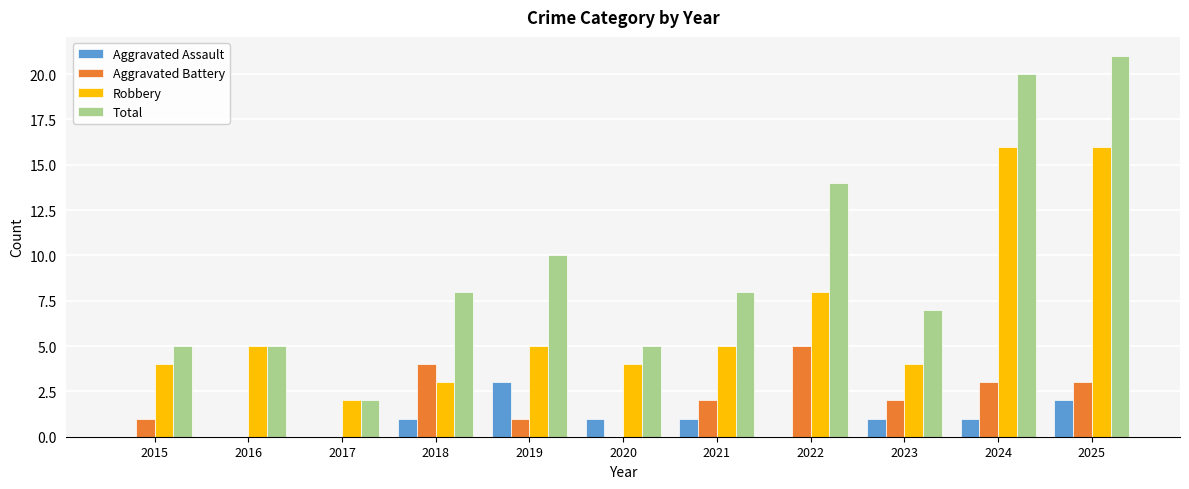

Are the bars horizontal?

No